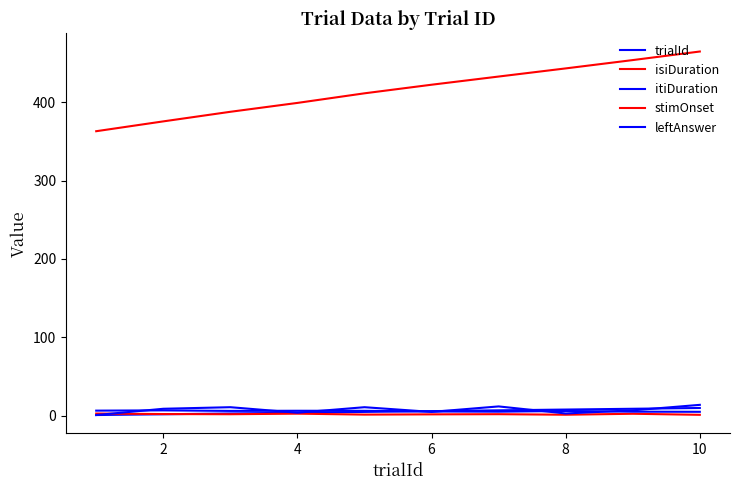

How many lines are shown in the chart?

5